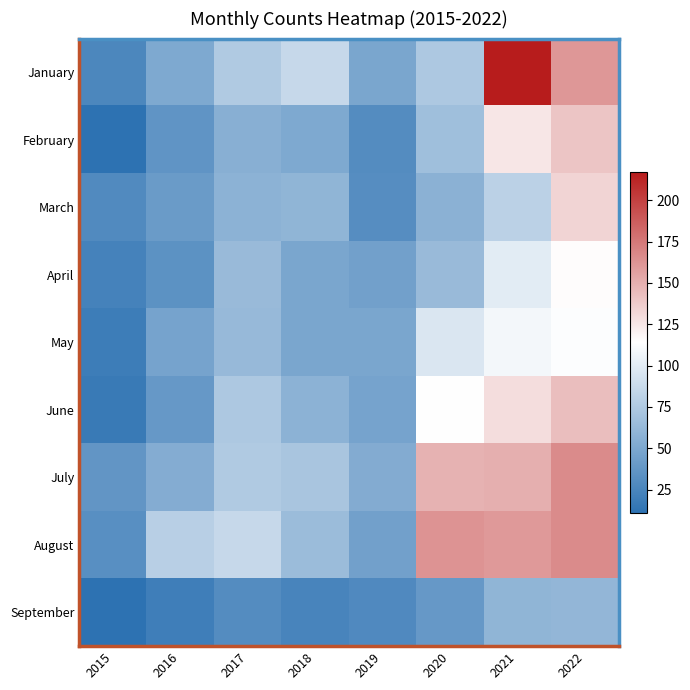

At which category is the sum across all series the highest?

2022